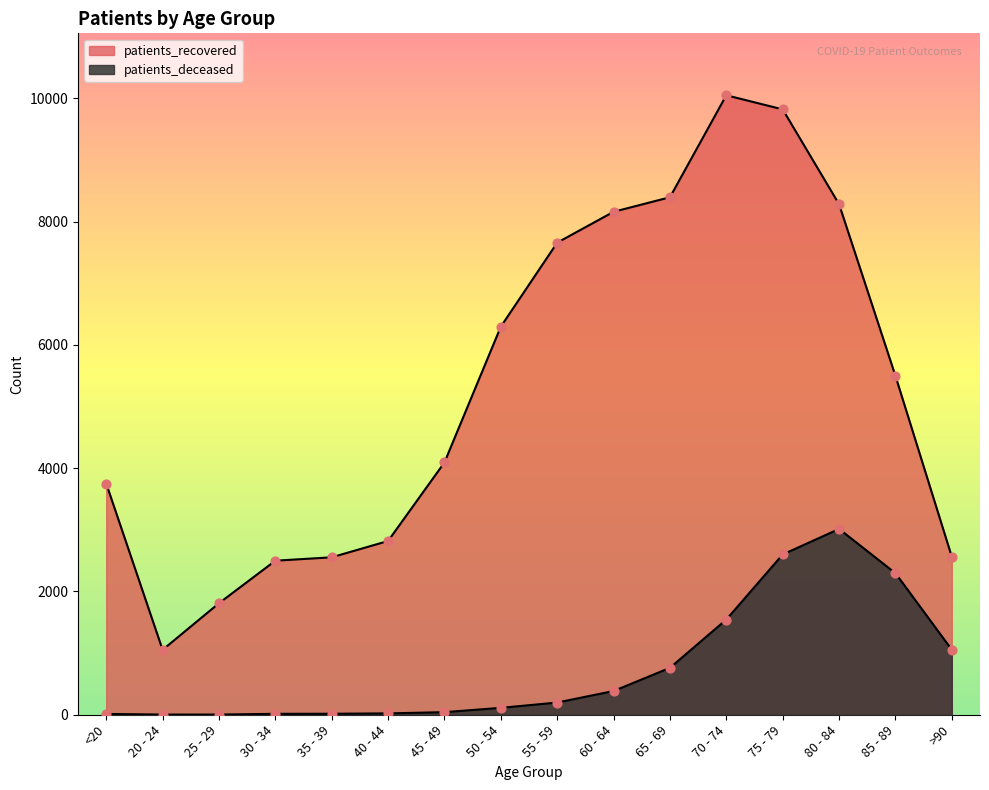

Which series has the widest spread of Y values?

patients_recovered